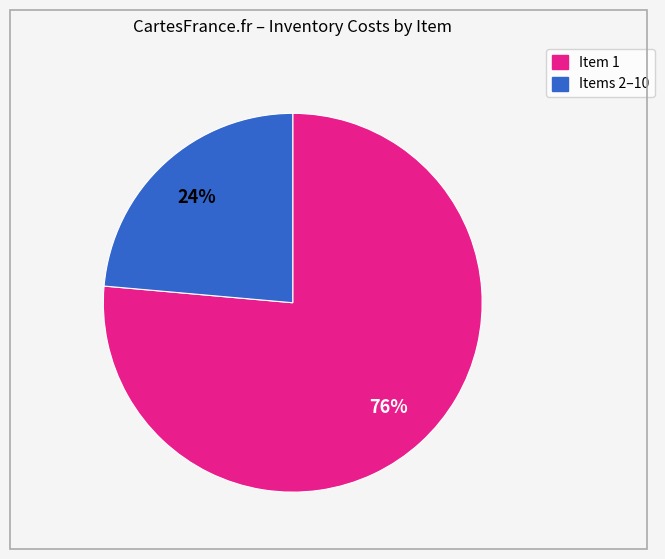

To the nearest percent, what is the average slice percentage?

50%